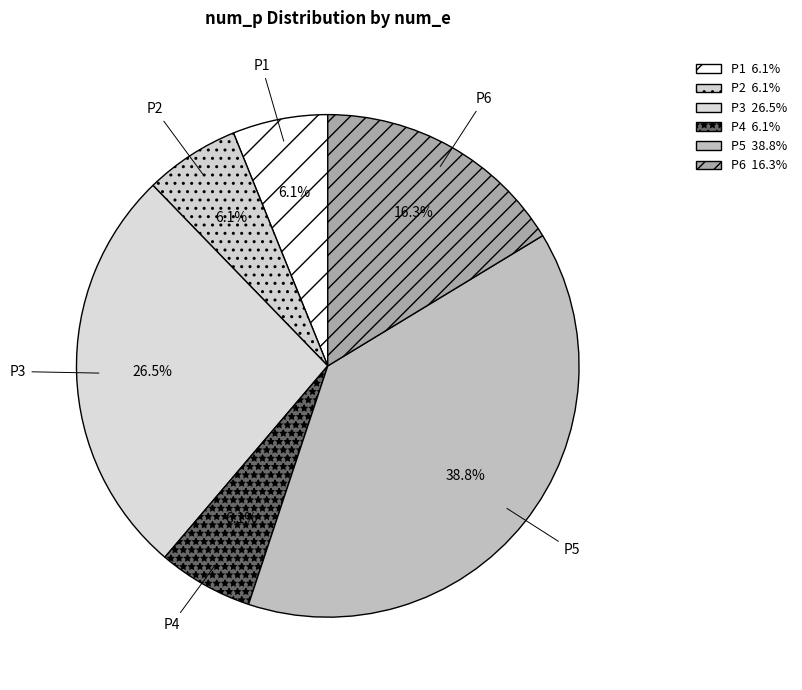

How many segments does this pie chart have?

6